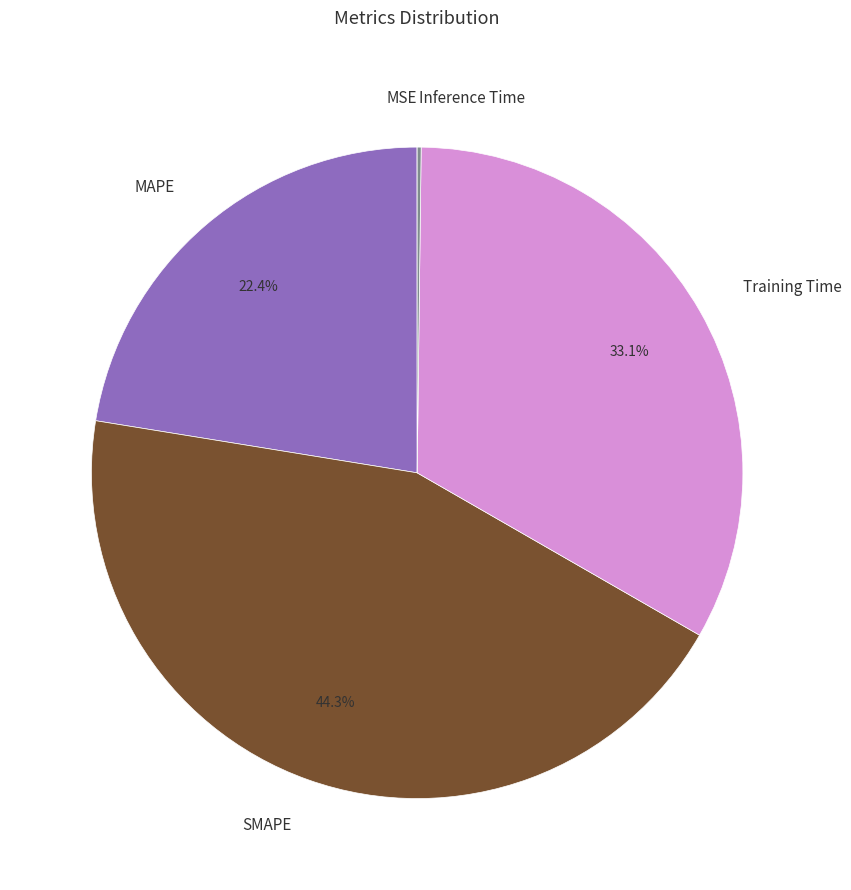

What is the largest slice in the pie chart?

SMAPE